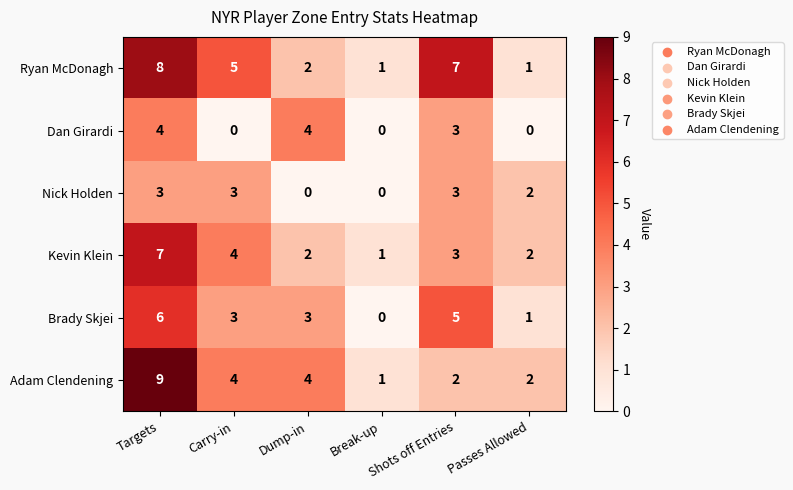

Which series has the widest spread of values?

Adam Clendening